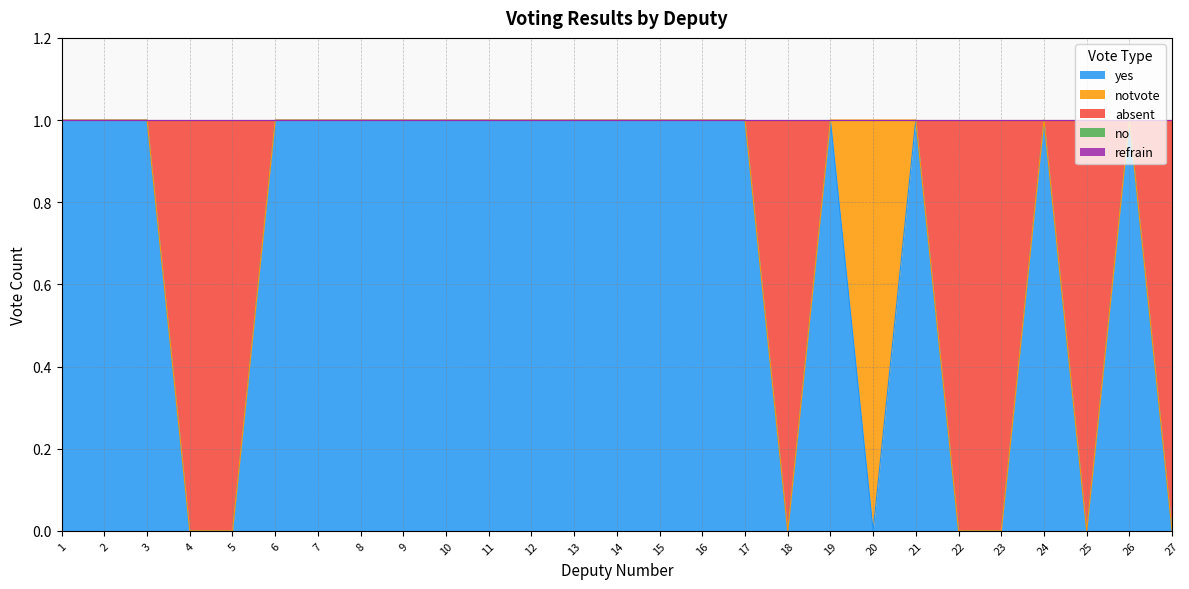

At which category is the sum across all series the highest?

1